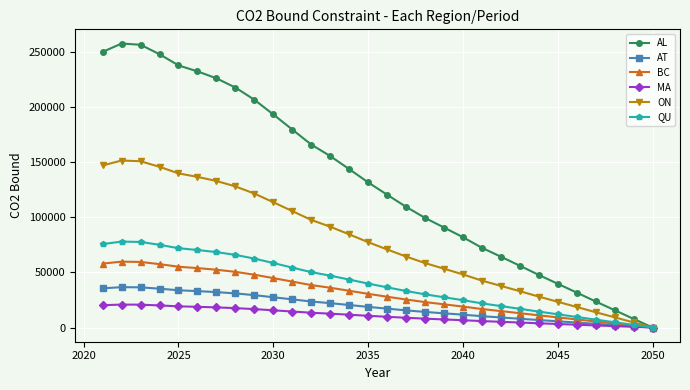

Does the chart have visible grid lines?

Yes